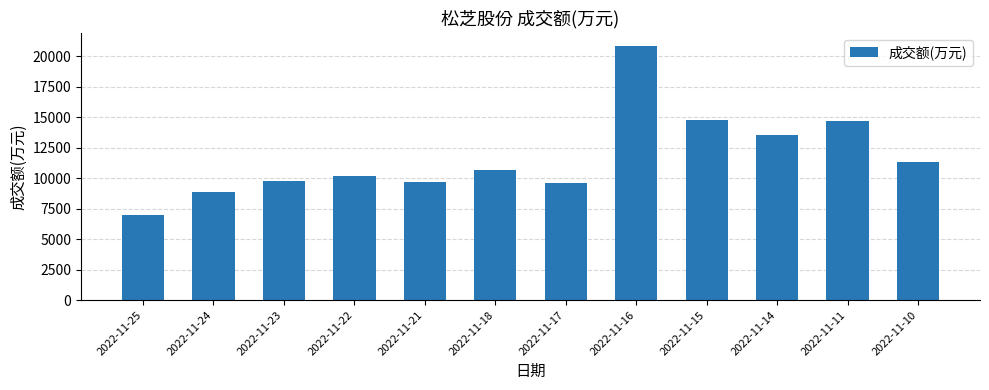

Read the value at 2022-11-23, to the nearest 10.

9770